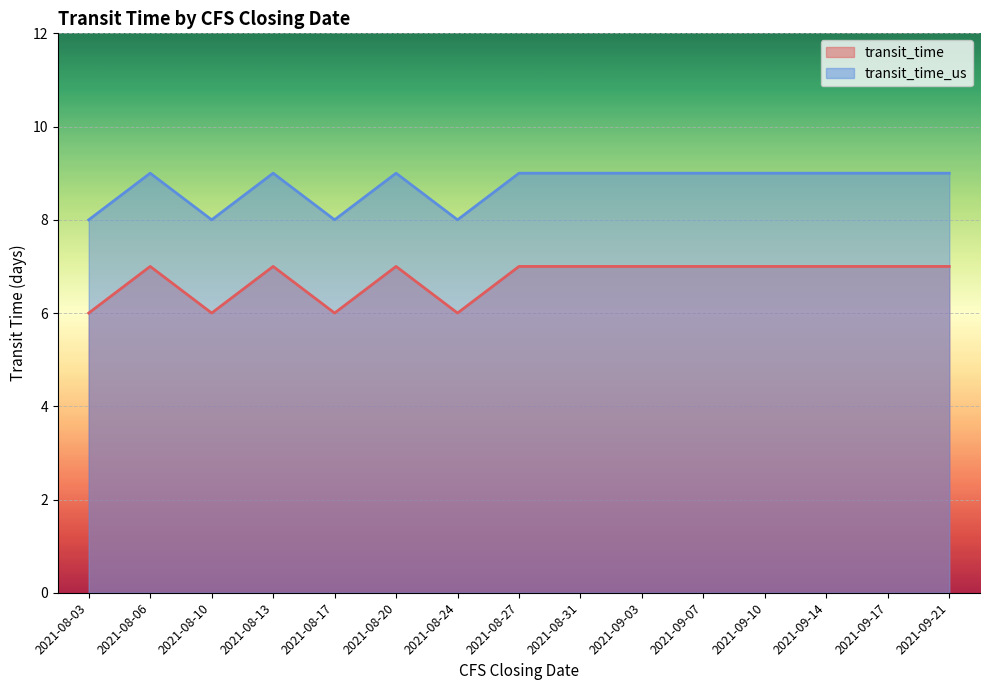

What is the sum of all transit_time values?

101